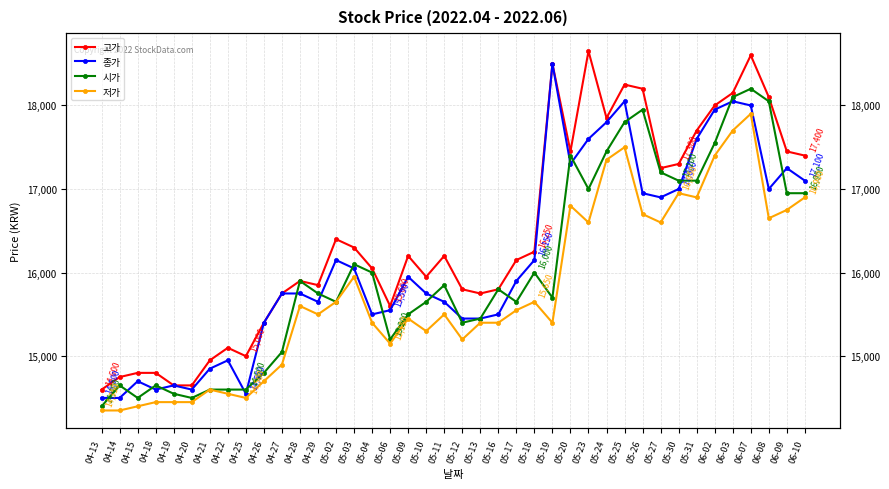

The 고가 series shows 18200 at 05-26. True or false?

True